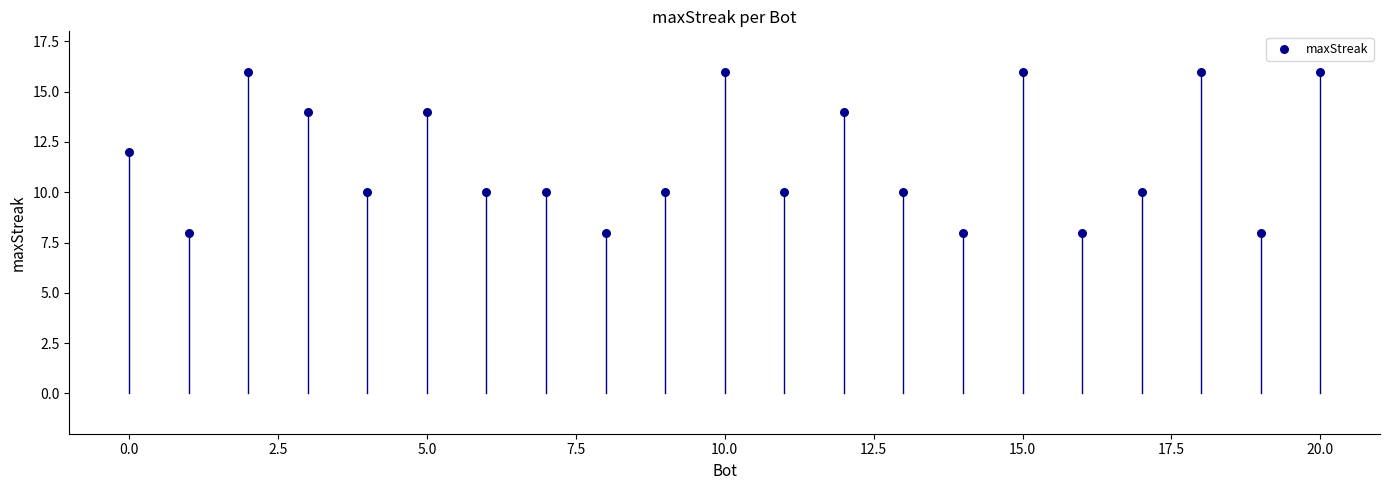

What is the range of Y values (max minus min)?

8